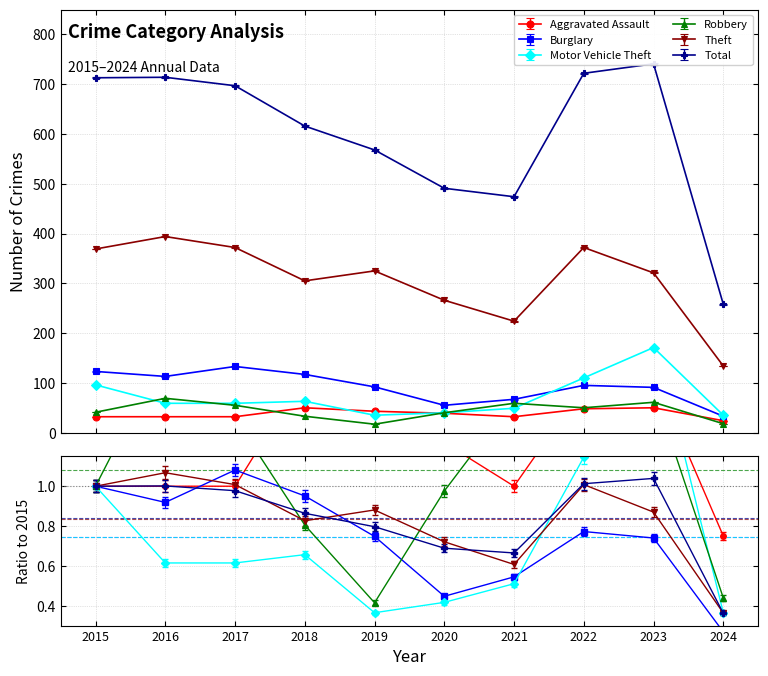

What is the difference between the maximum and minimum values in the Burglary series?

100.0